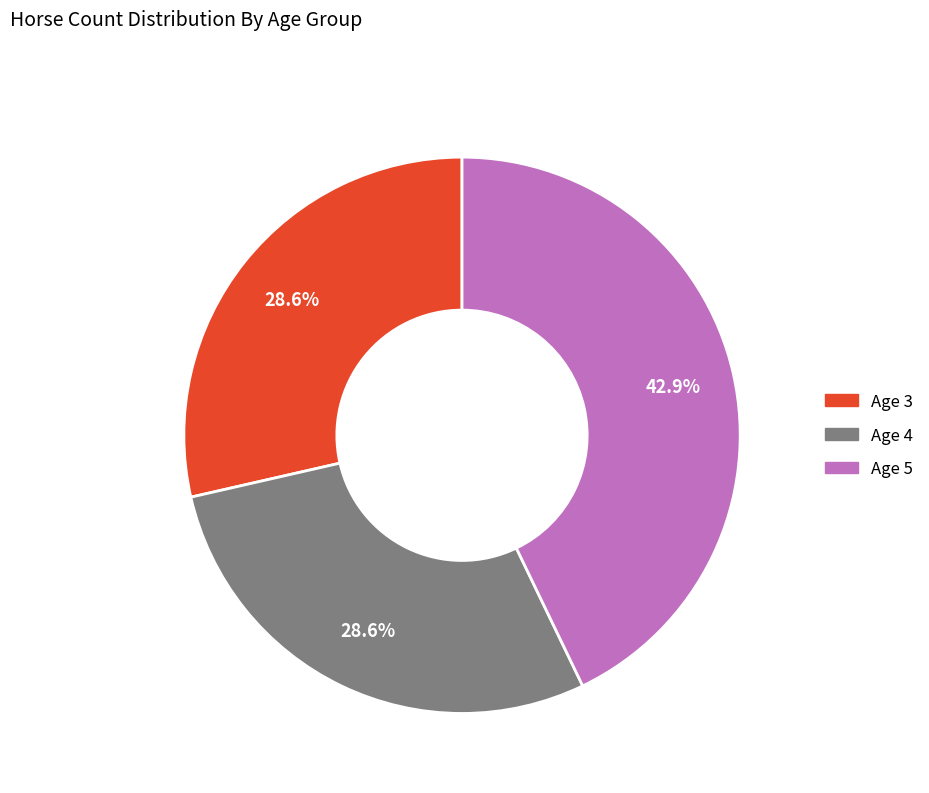

How many slices are in this pie chart?

3